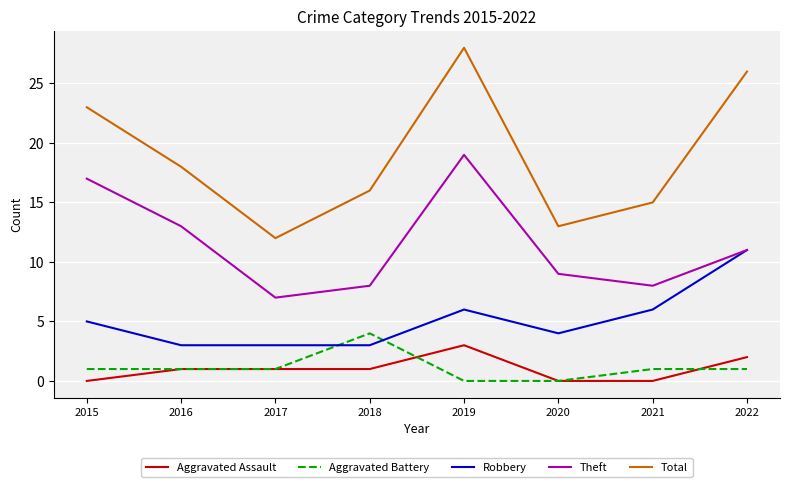

Which category has the highest value in the Theft series?

2019